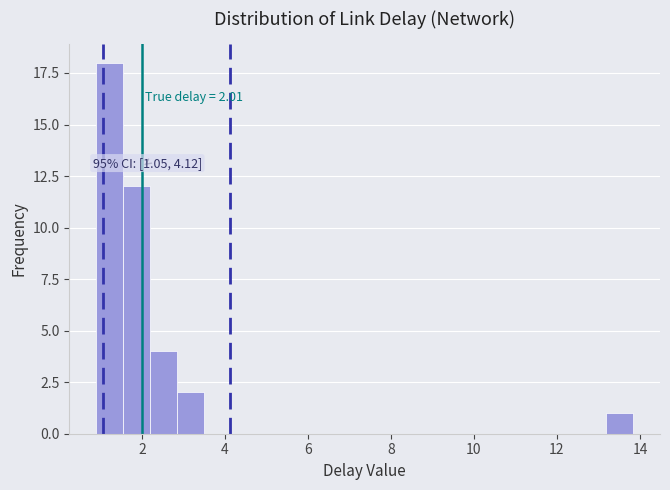

Around what value on the x-axis is the tallest bar? Give the approximate position of its centre, as read against the axis.

1.2